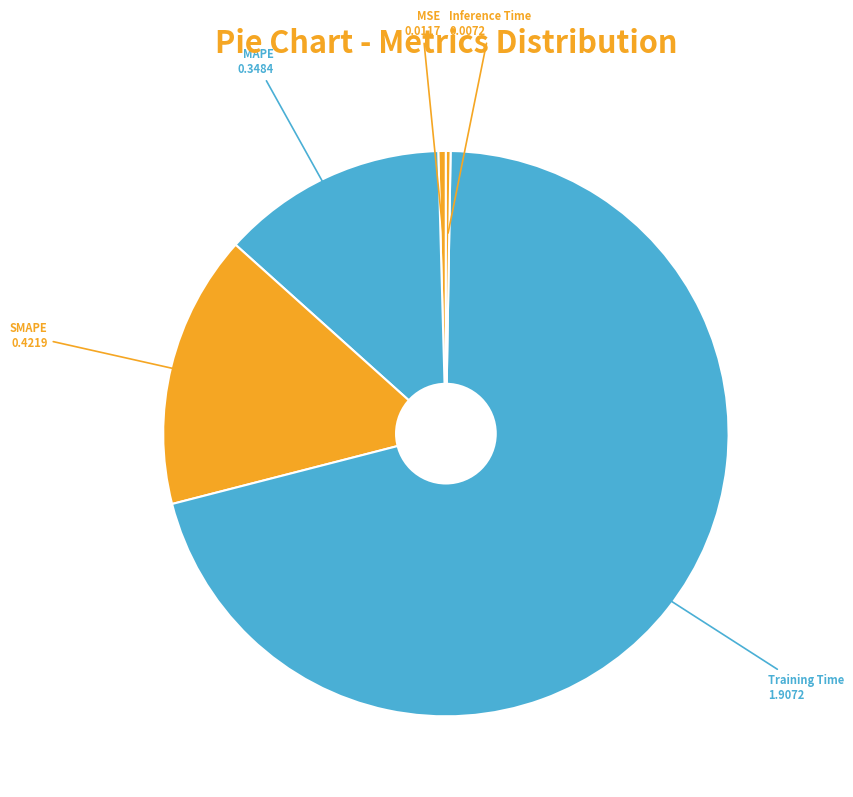

To the nearest percent, what is the difference between the largest and smallest slice percentages?

70%